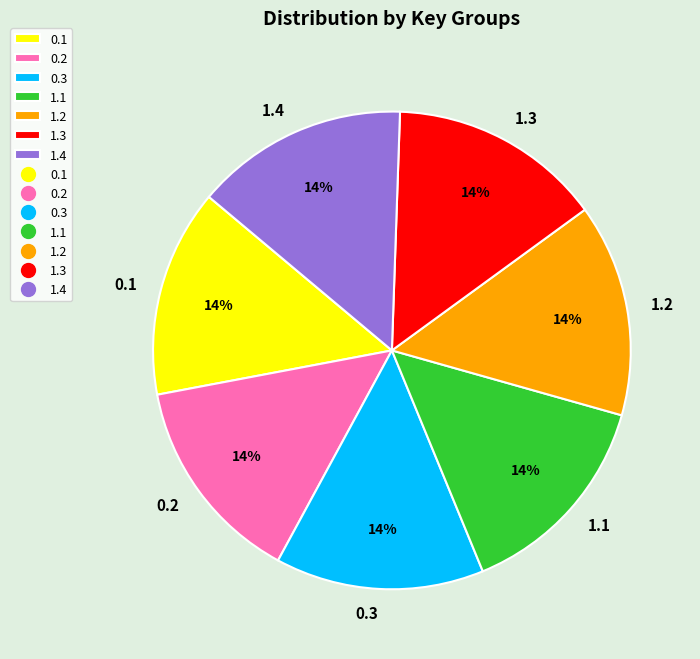

What is the ratio of the value at 0.1 to the value at 1.1?

1.0